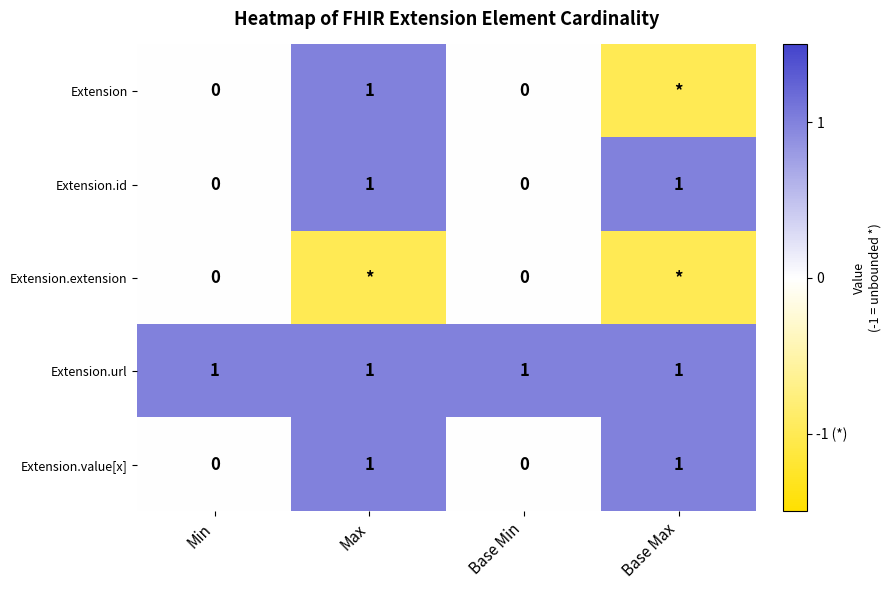

The value of Extension.url at Base Max is 1. True or false?

True